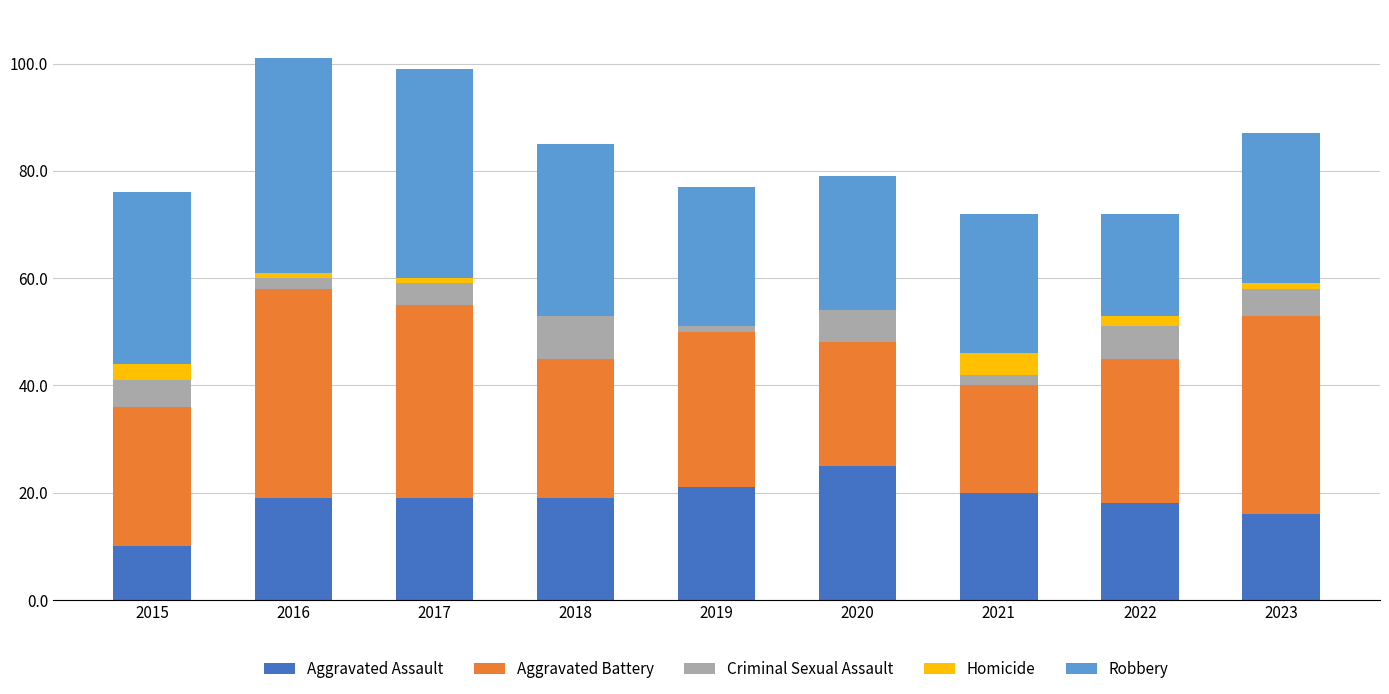

Are the bars horizontal?

No